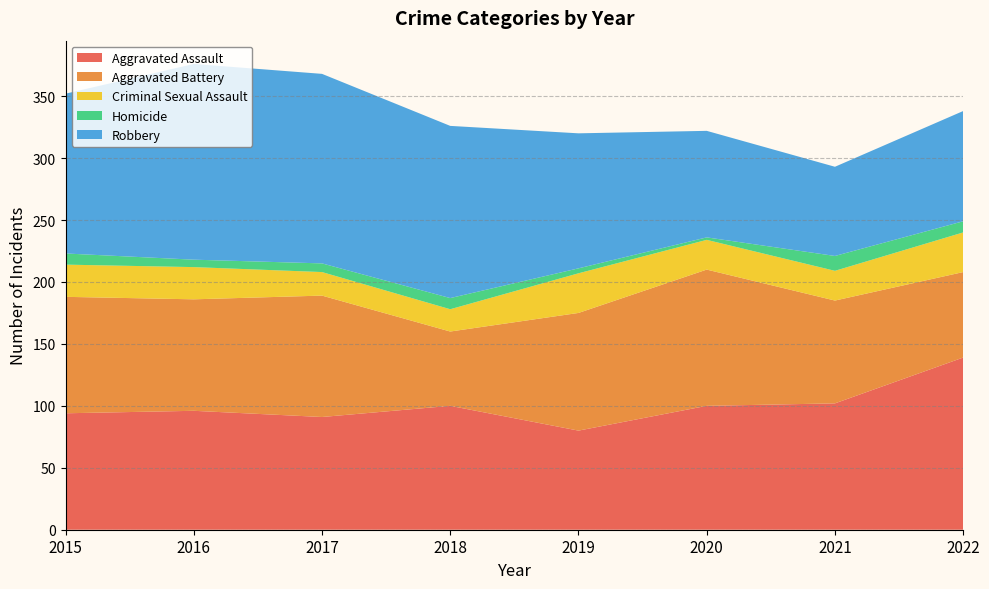

Reading left to right, what are all the values shown in this chart?

Aggravated Assault: 94	96	91	100	80	100	102	139
Aggravated Battery: 94	90	98	60	95	110	83	69
Criminal Sexual Assault: 26	26	19	18	32	24	24	32
Homicide: 9	6	7	9	4	2	12	9
Robbery: 129	158	153	139	109	86	72	89